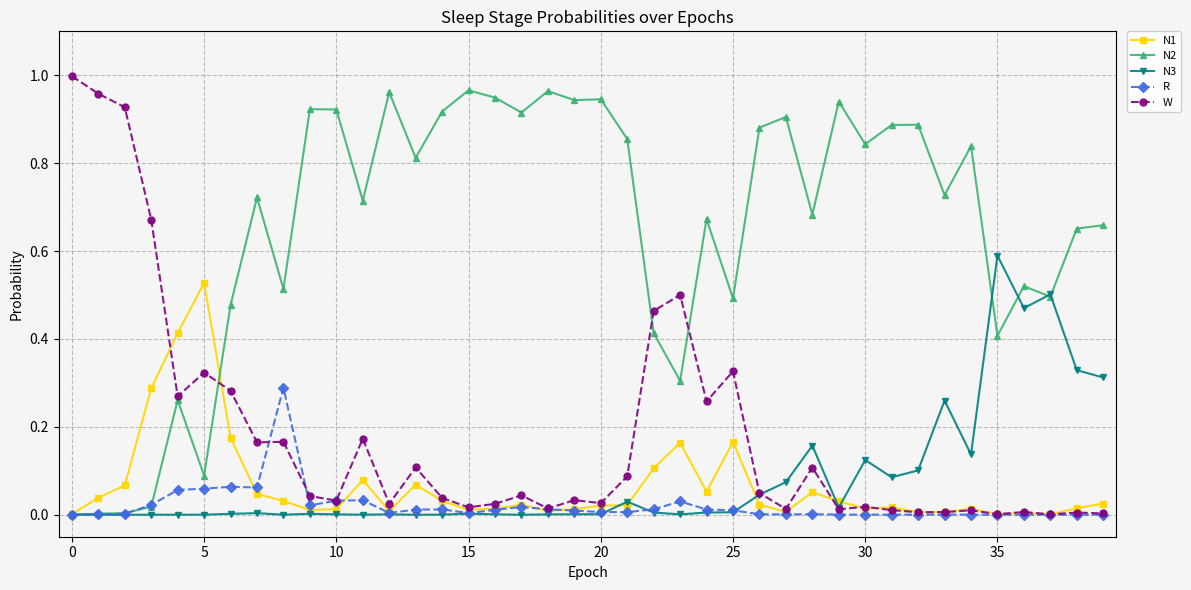

Which series has the largest total across all categories?

N2